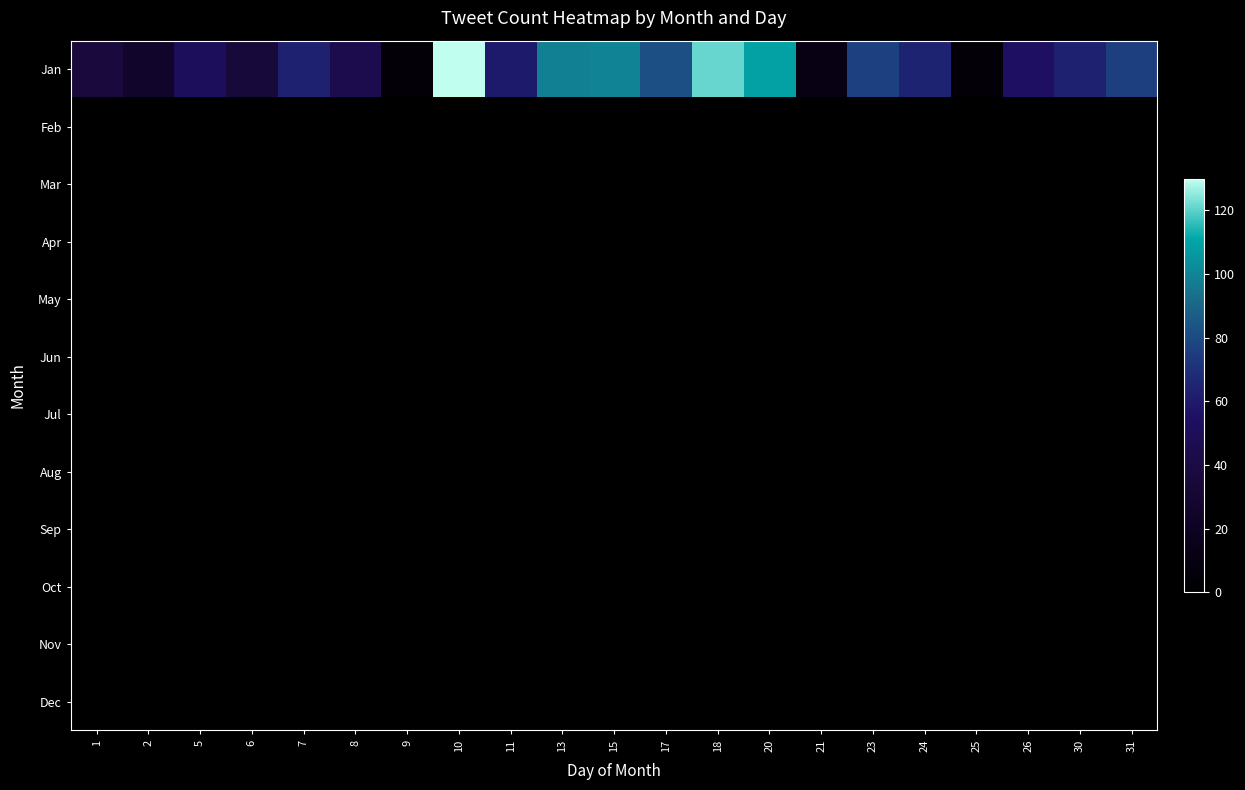

Rank the series by their maximum value, from lowest to highest.

Feb, Mar, Apr, May, Jun, Jul, Aug, Sep, Oct, Nov, Dec, Jan